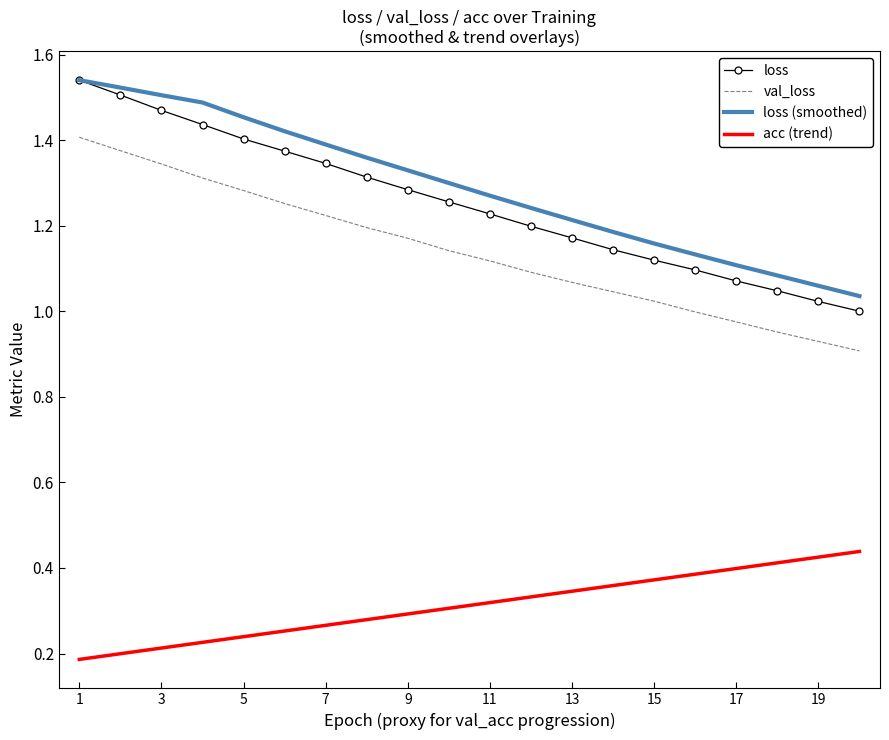

True or false: val_loss and loss (smoothed) cross at least once.

False